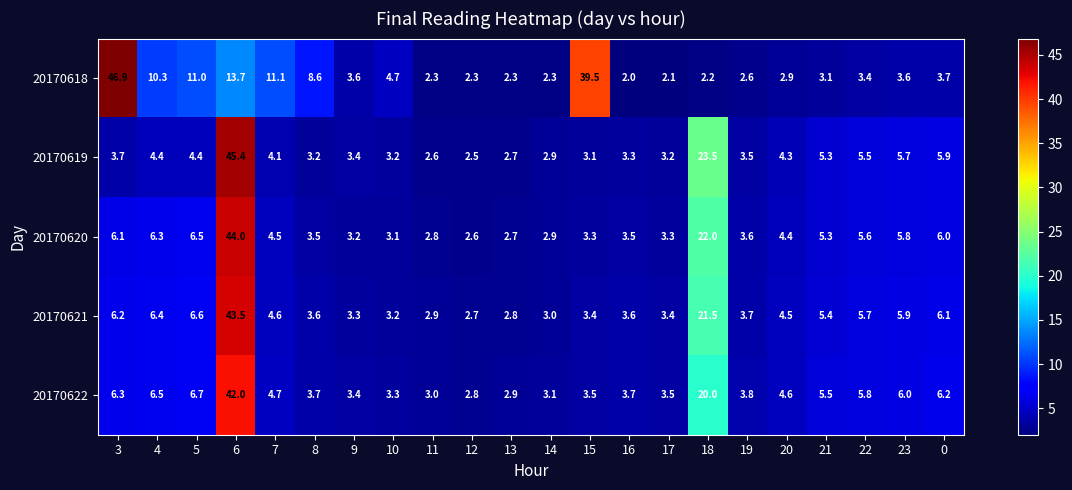

What is the difference between the highest and lowest values at 4?

5.9